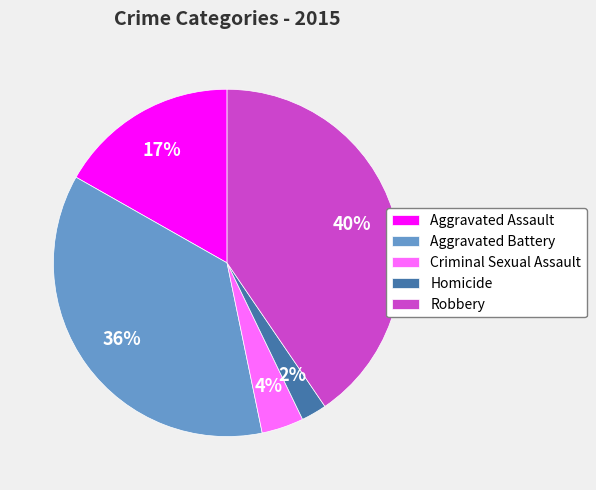

Is there a majority slice in this chart?

No